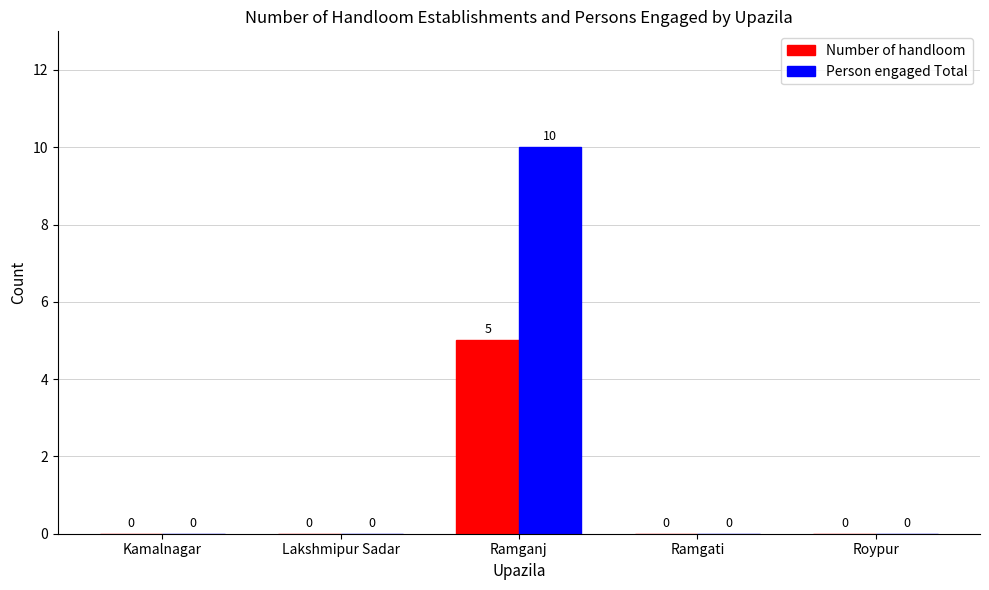

What is the sum of all Number of handloom values?

5